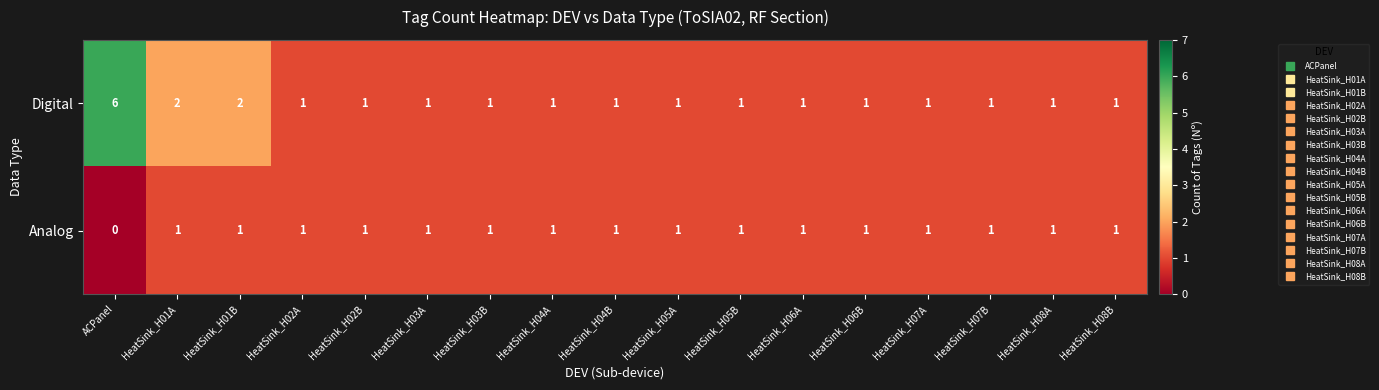

How many categories are shown in the chart?

17